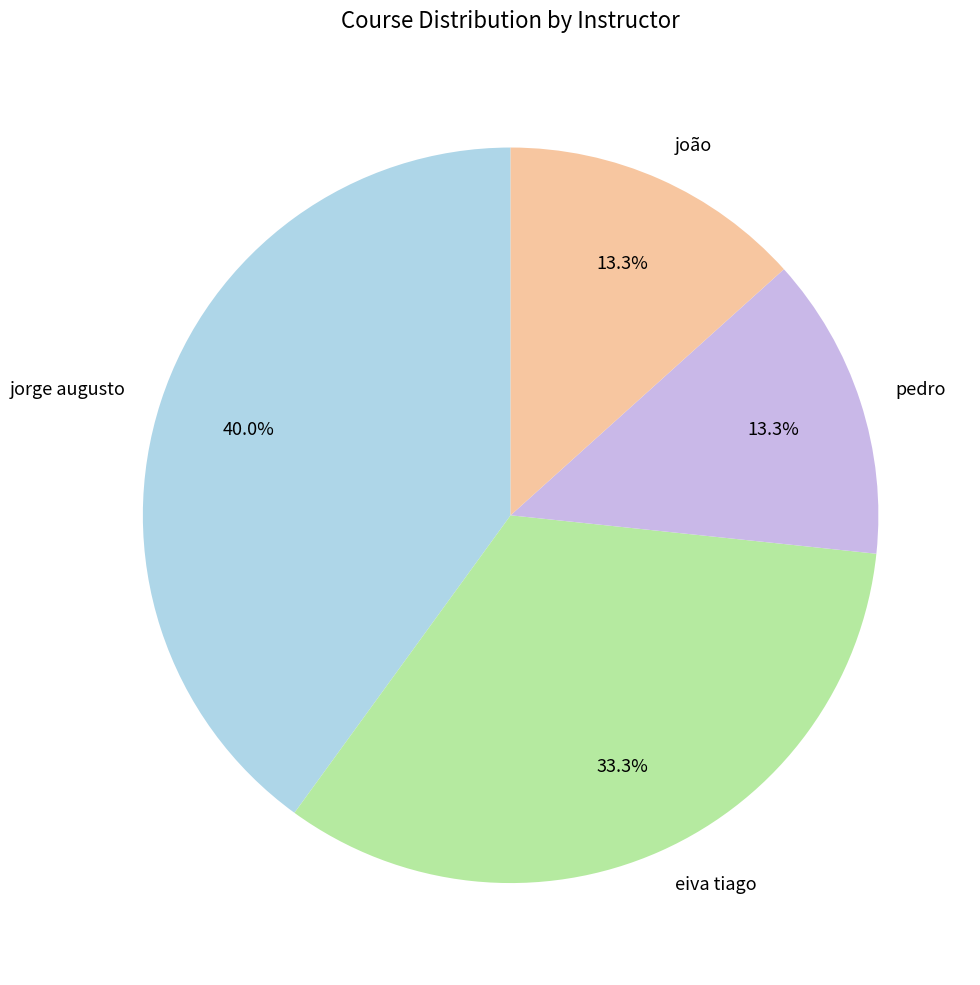

To the nearest percent, what is the difference between the jorge augusto and joão slice percentages?

27%